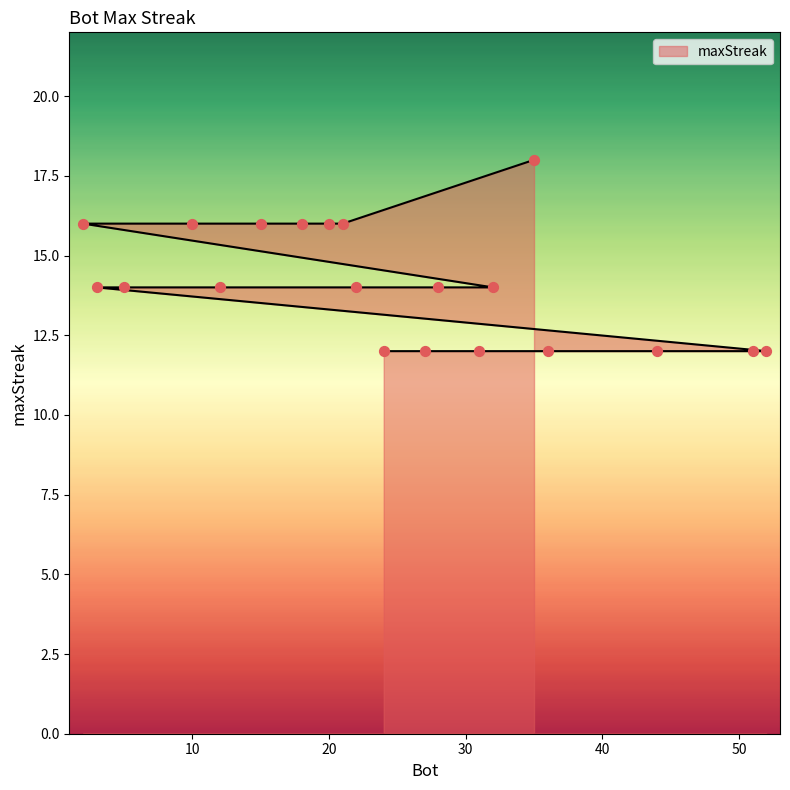

Approximately how many times larger is the value at 31 compared to 2?

0.8